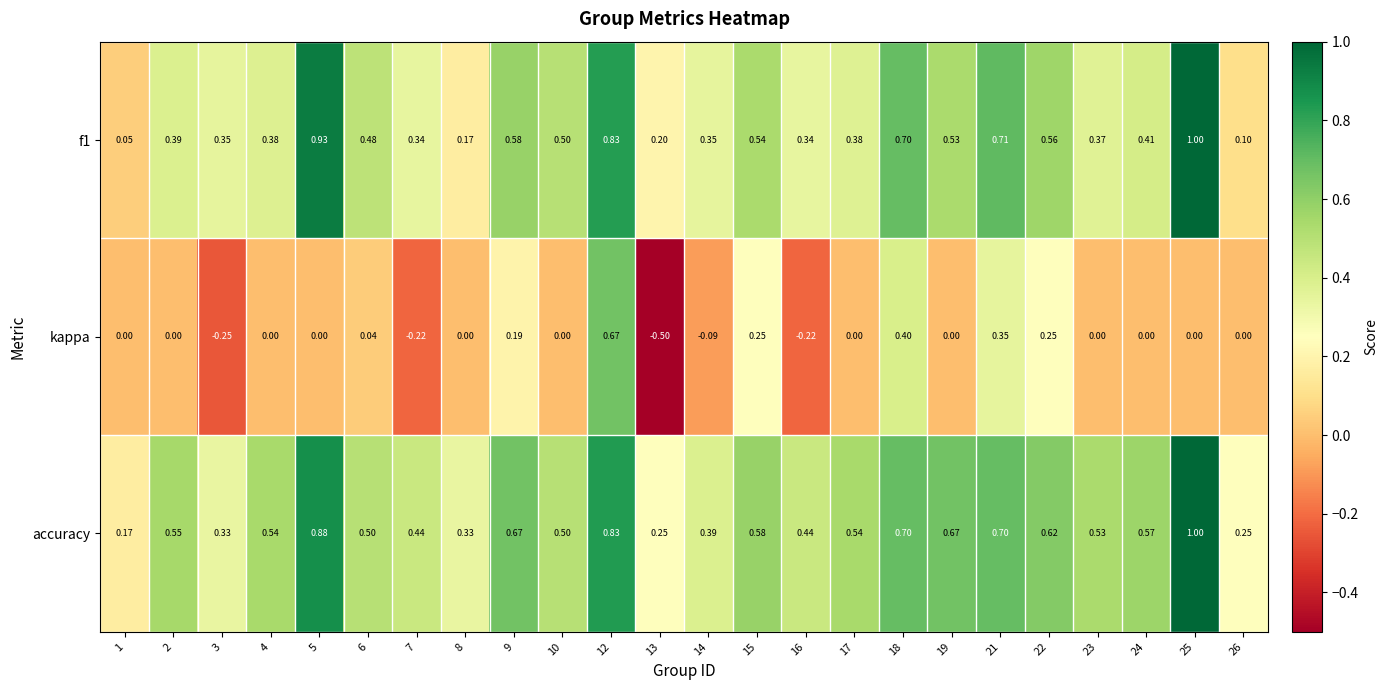

At which category is the sum across all series the highest?

12